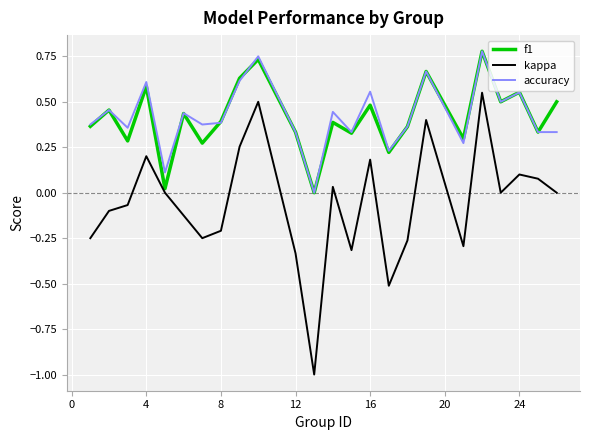

How many accuracy values are between 0 and 1?

24